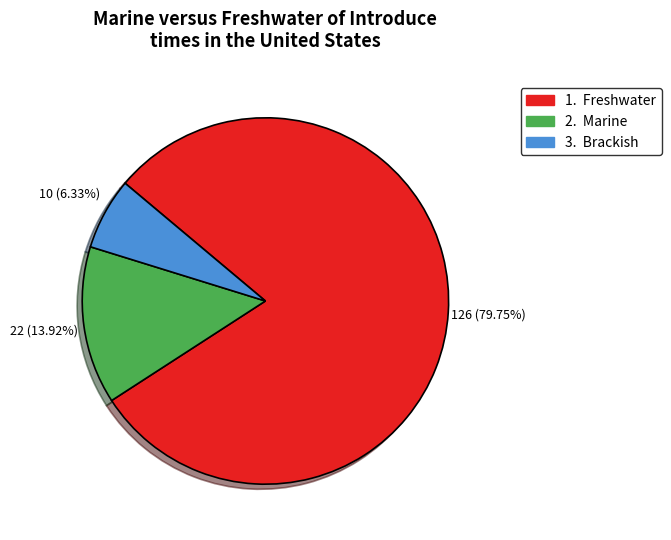

How many segments does this pie chart have?

3